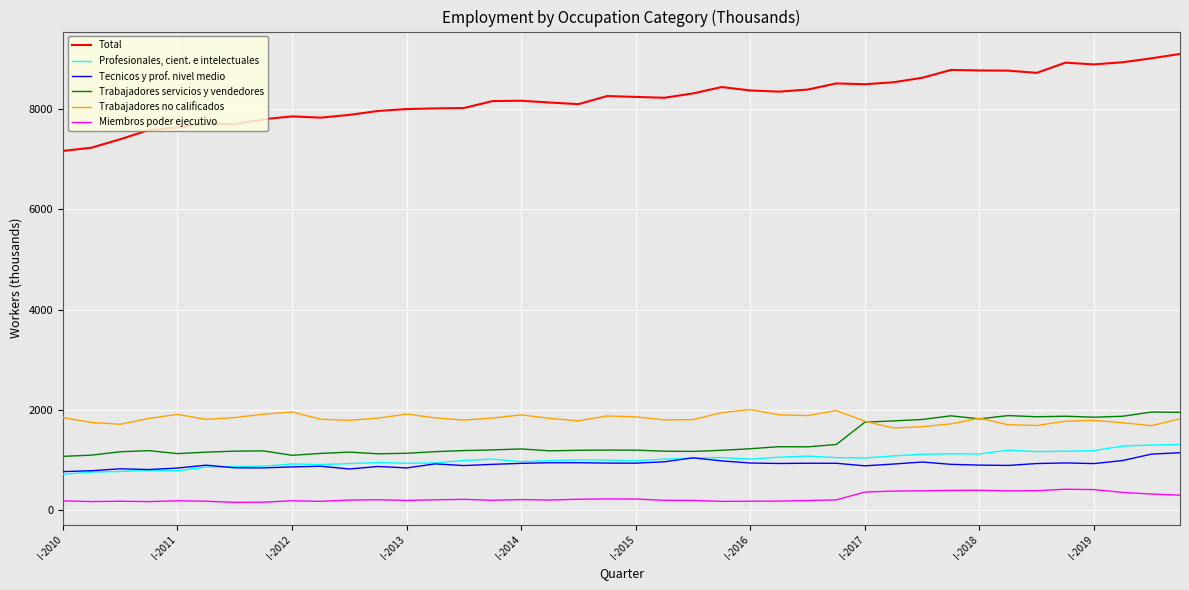

True or false: Miembros poder ejecutivo has more than 2 points higher than both neighbors.

True